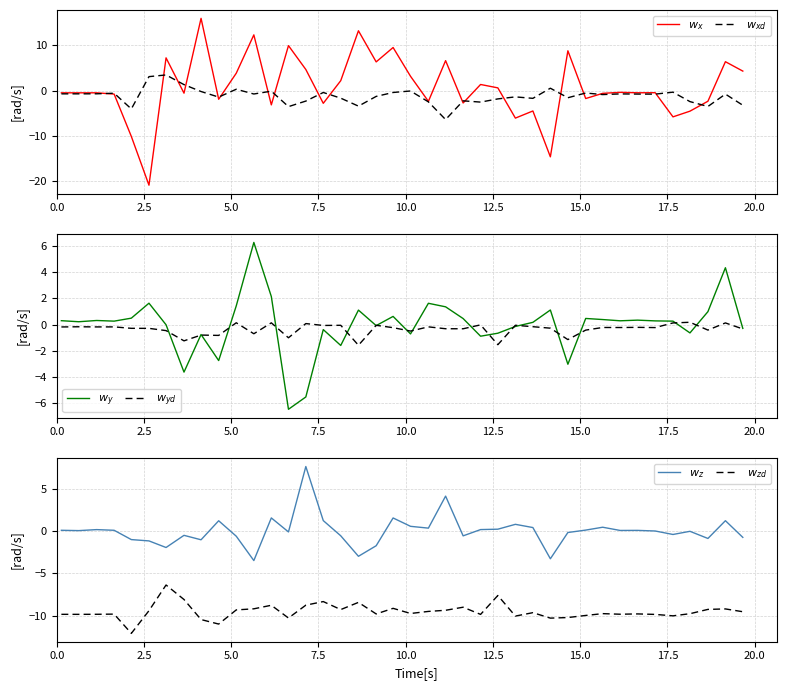

What is the difference between the second highest and second lowest values in the $w_{zd}$ series?

3.4